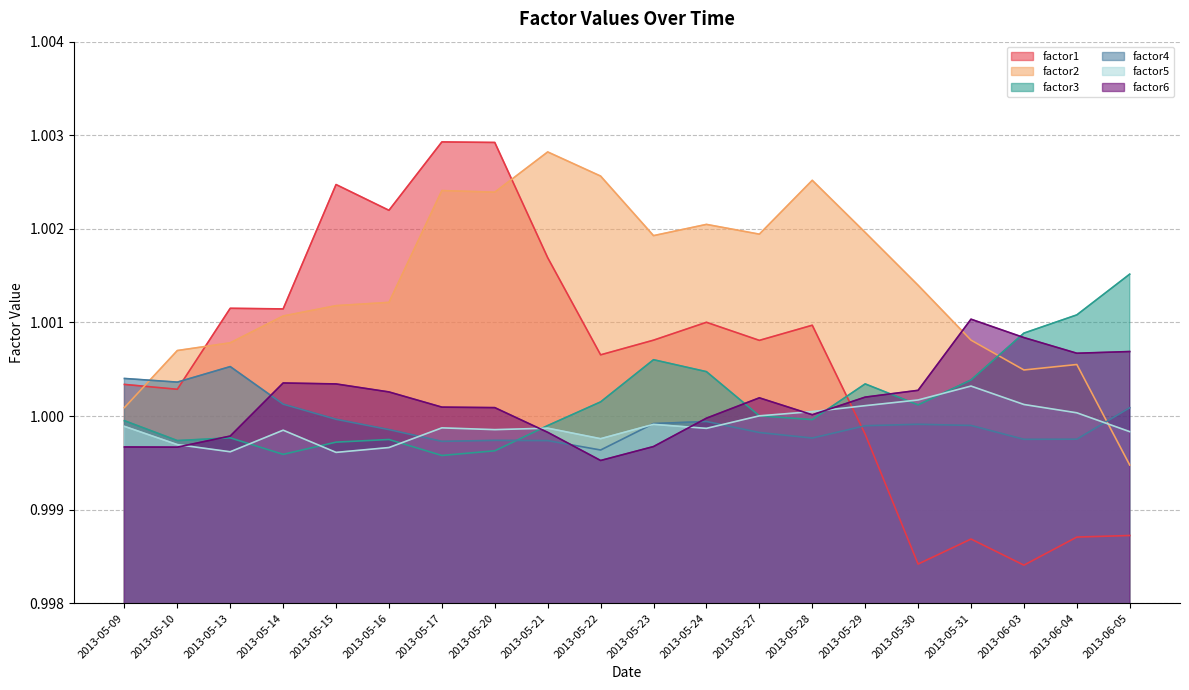

The value of factor6 at 2013-06-04 is 1.0. True or false?

True